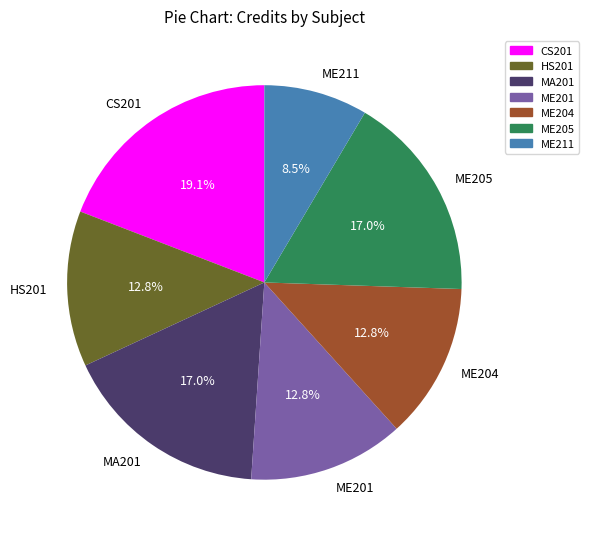

Which category has the biggest portion of the pie?

CS201